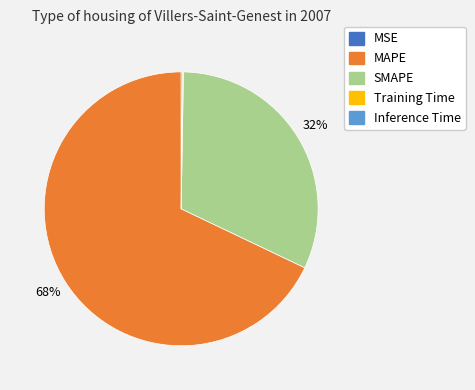

To the nearest percent, what portion does MAPE represent?

68%